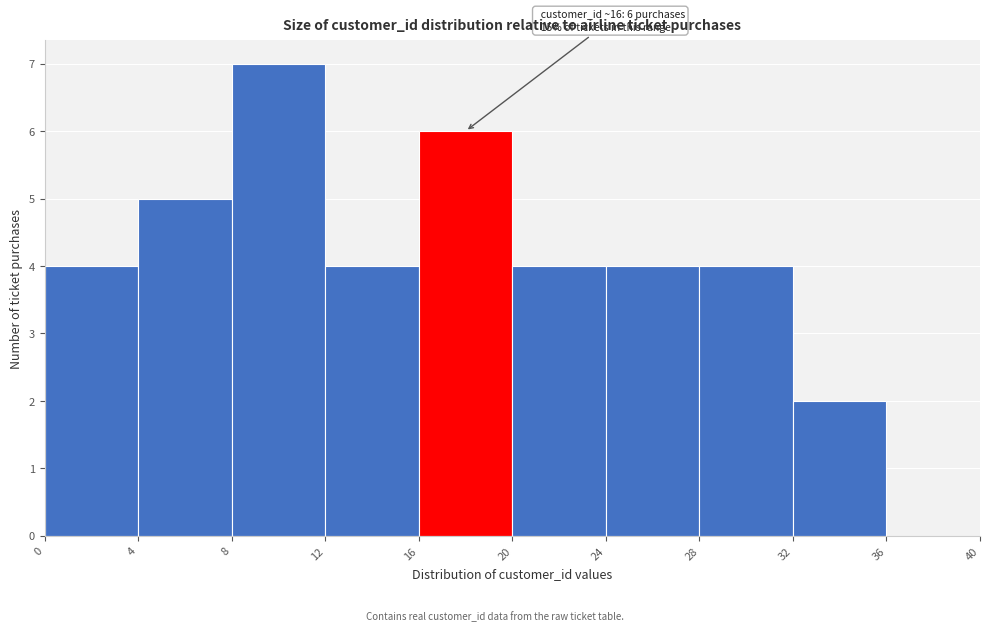

Which range on the x-axis has the tallest bar?

8 to 12